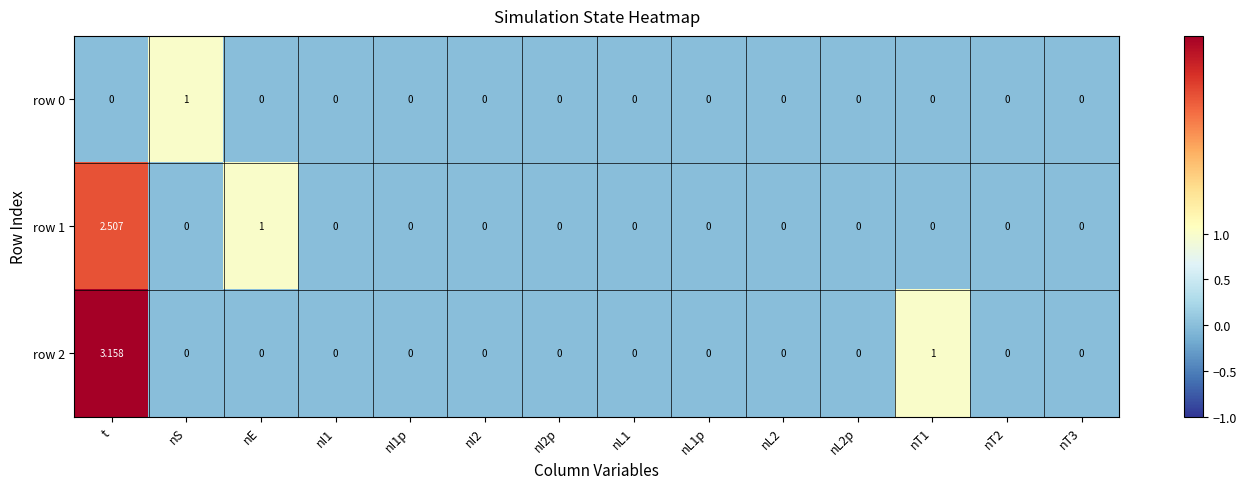

At which category is the sum across all series the highest?

t